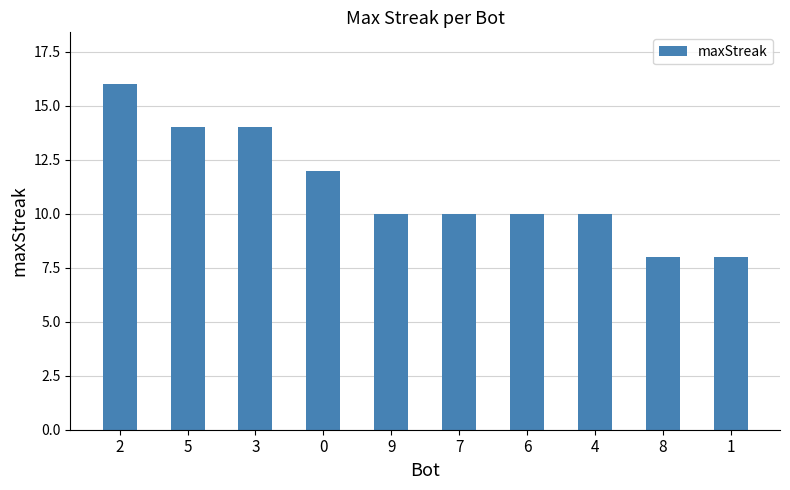

What is the difference between the second highest and second lowest values?

6